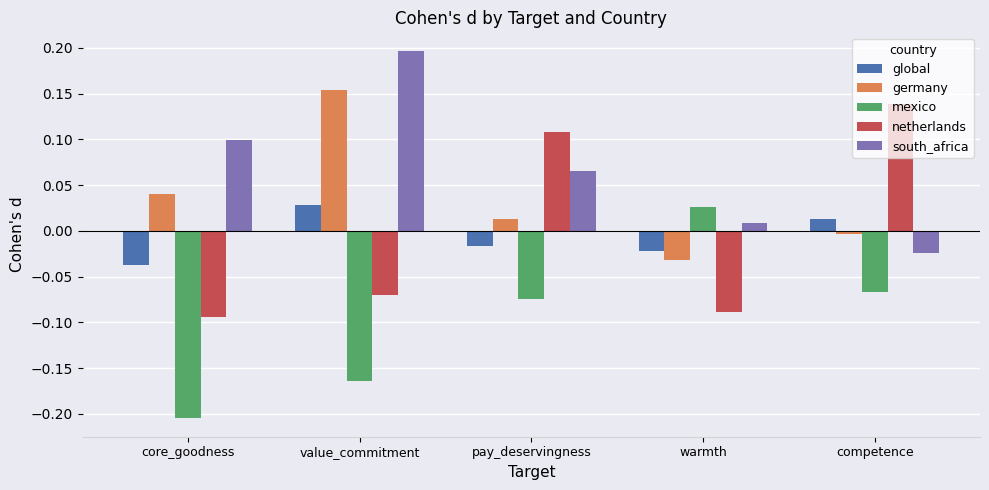

Is the value of global at competence greater than the value of south_africa at value_commitment?

No